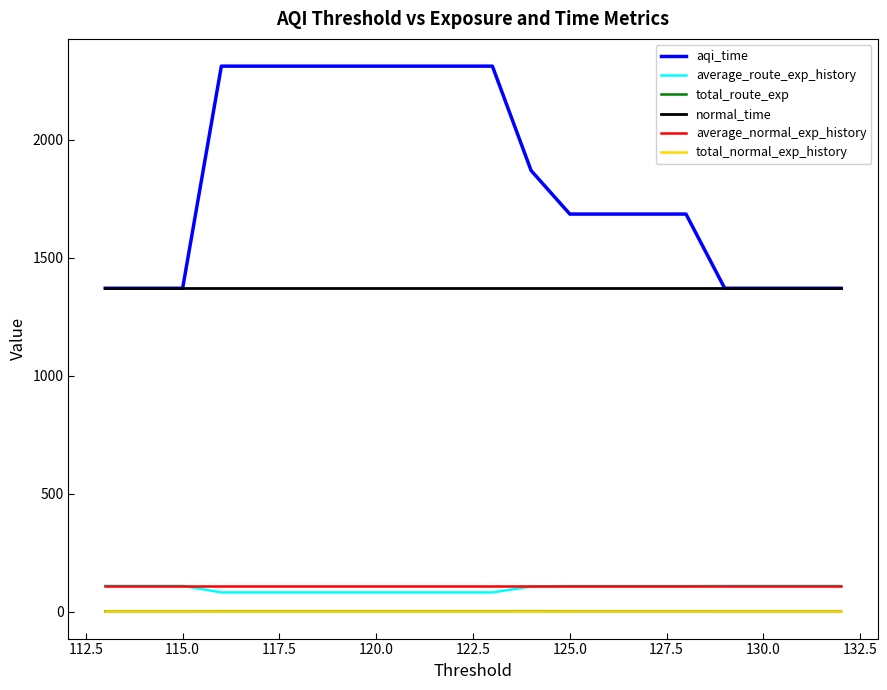

What is the sum of all normal_time values?

27415.7